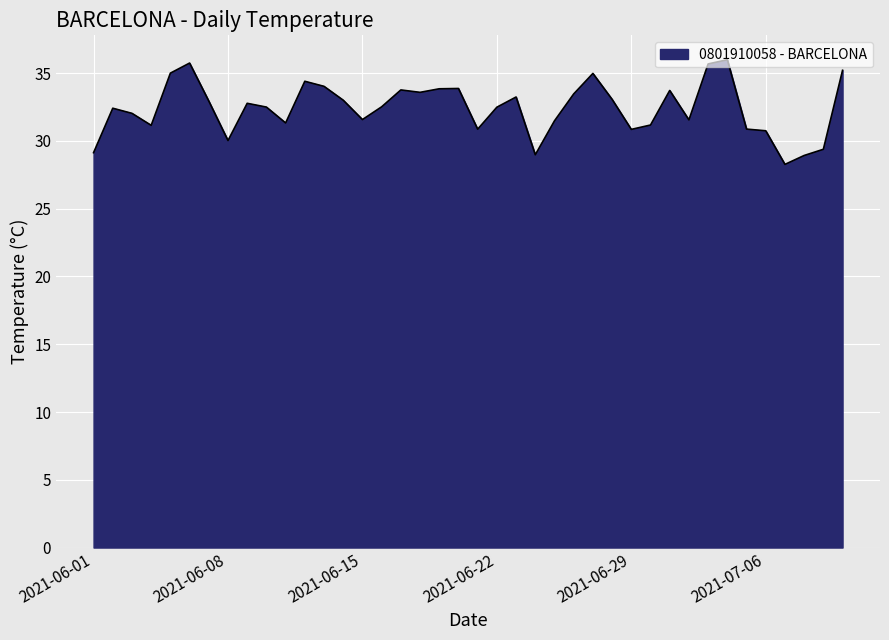

What is the maximum value shown in the chart?

36.0